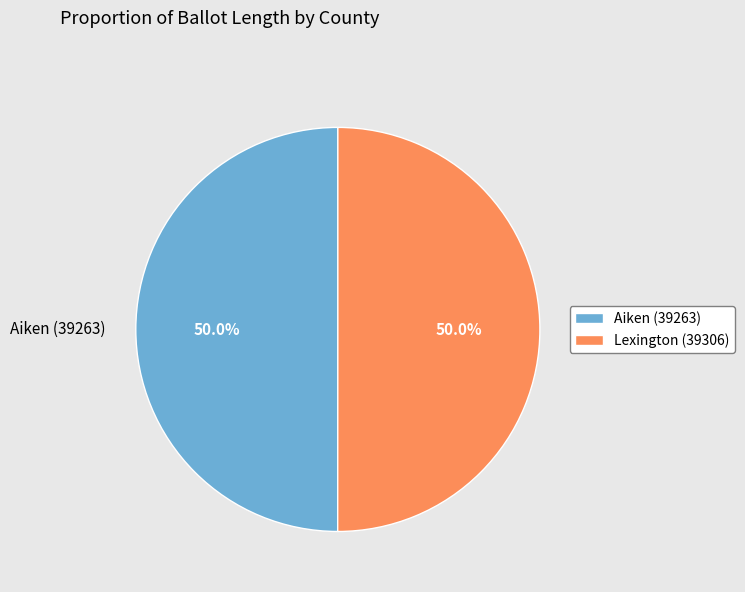

What percentage is the Aiken (39263) slice, to the nearest percent?

50%